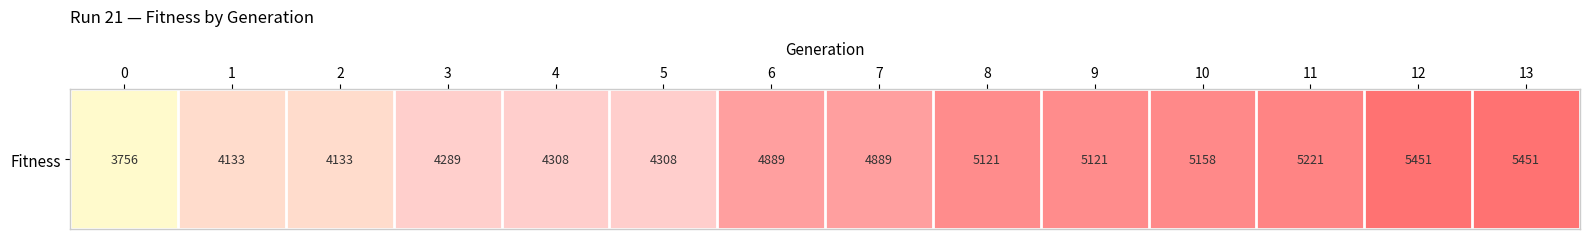

Where is the data nearest to the value 4603?

6